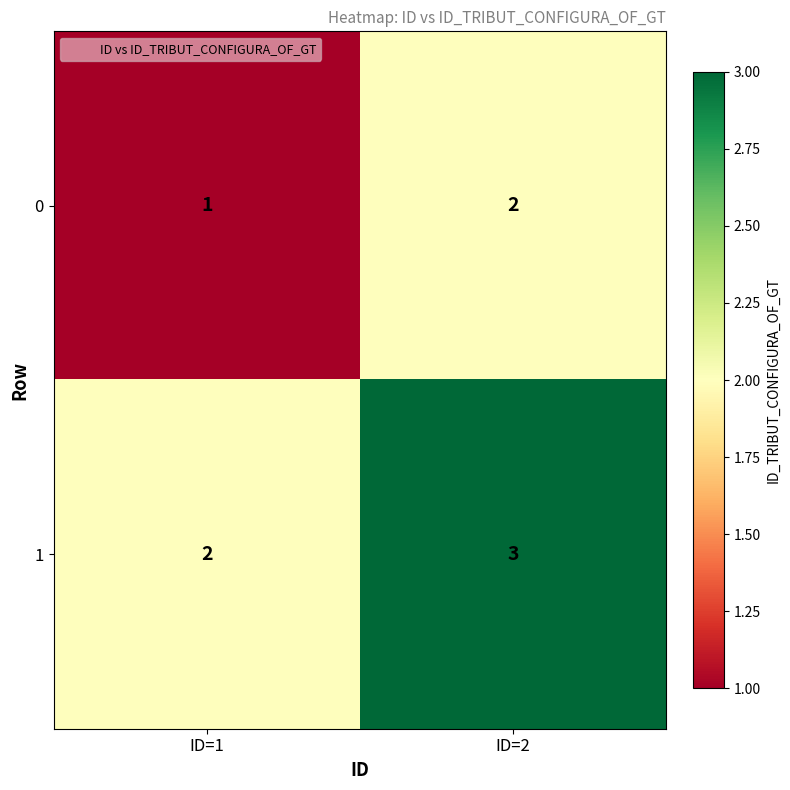

What is the sum of all 1 values?

5